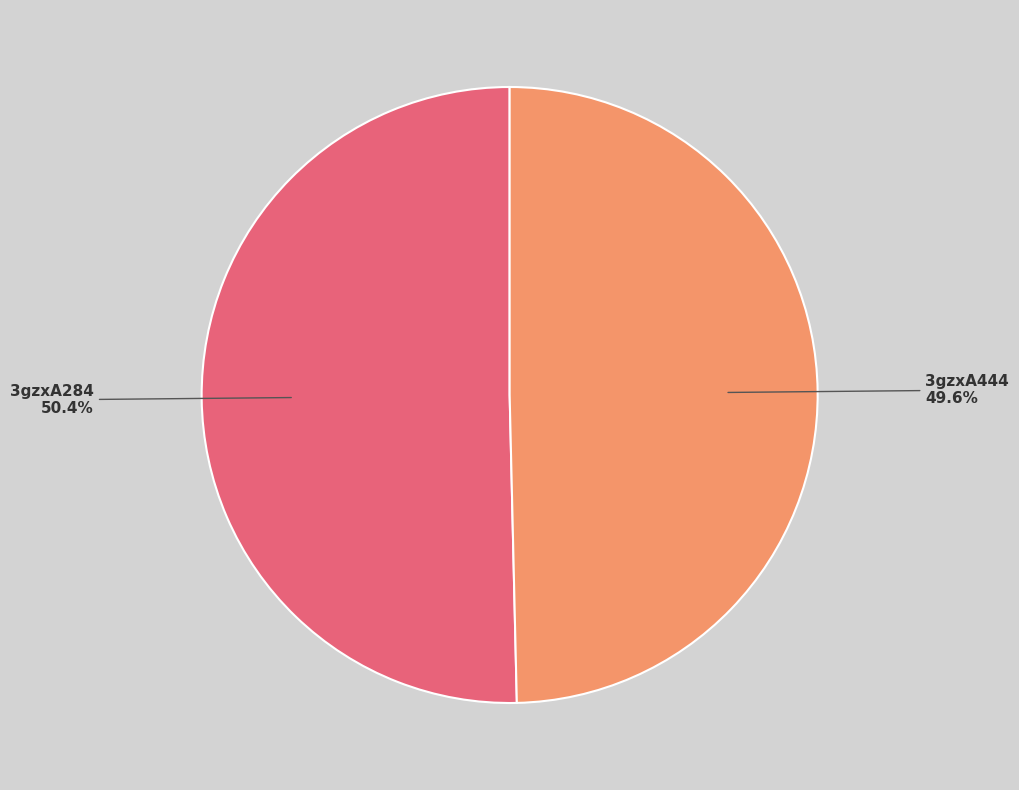

To the nearest percent, what portion does 3gzxA444 represent?

50%